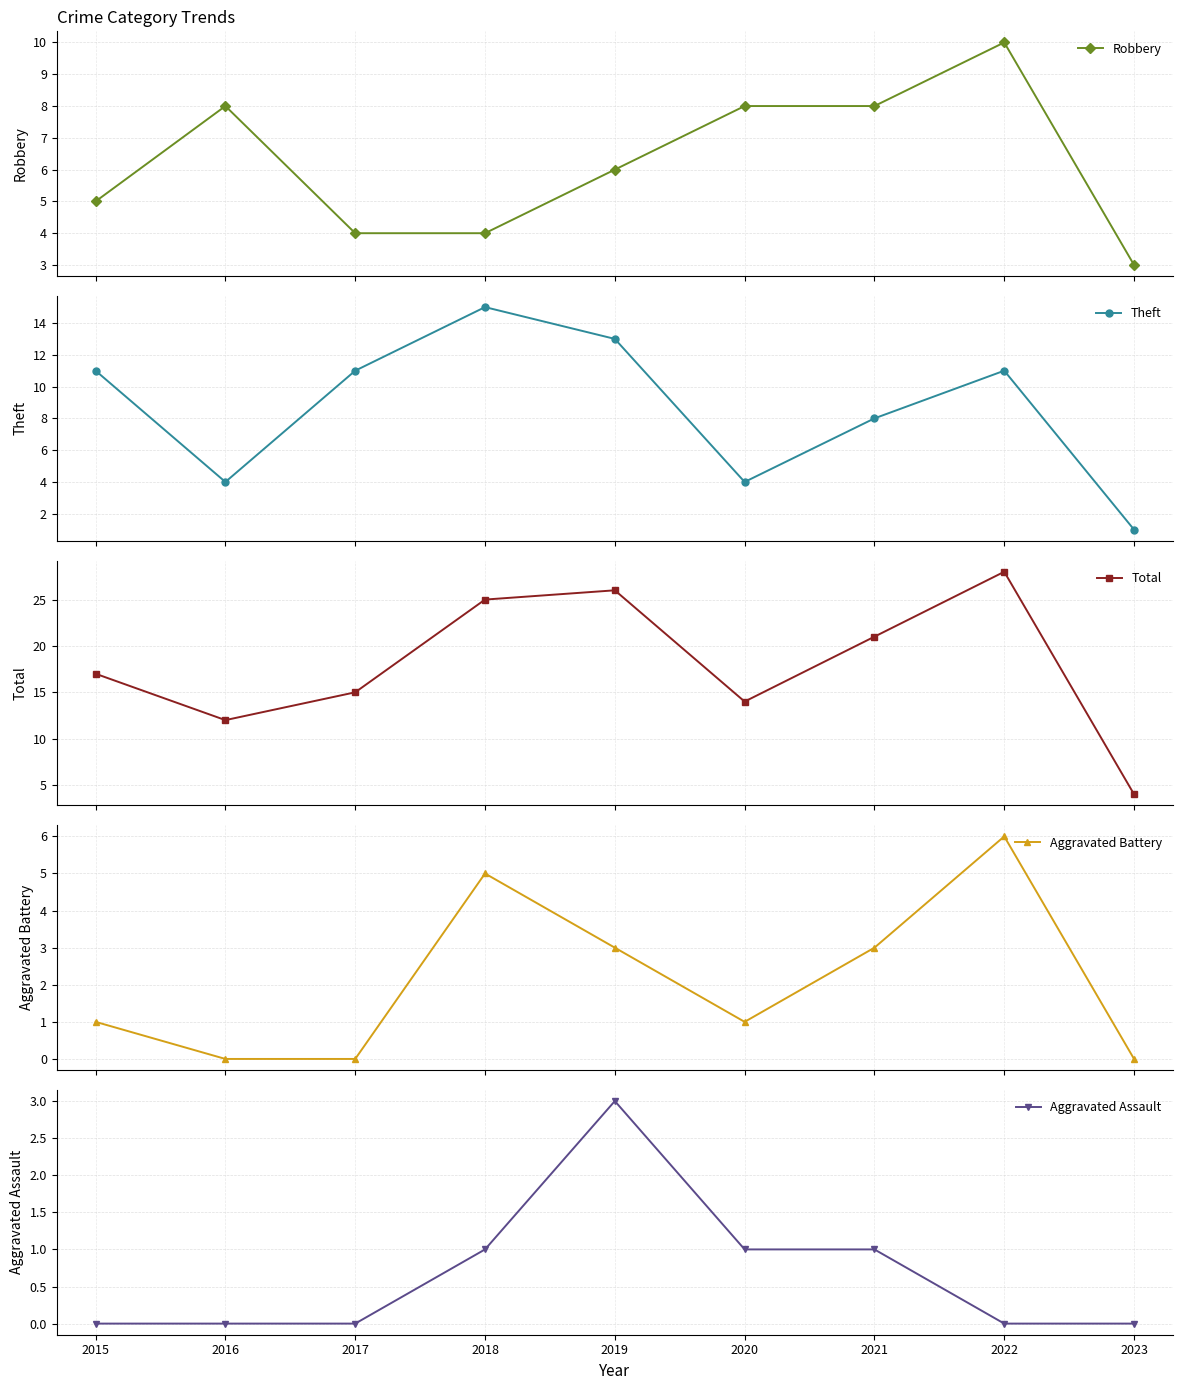

True or false: Aggravated Battery has a value of 1 at 2020.

True